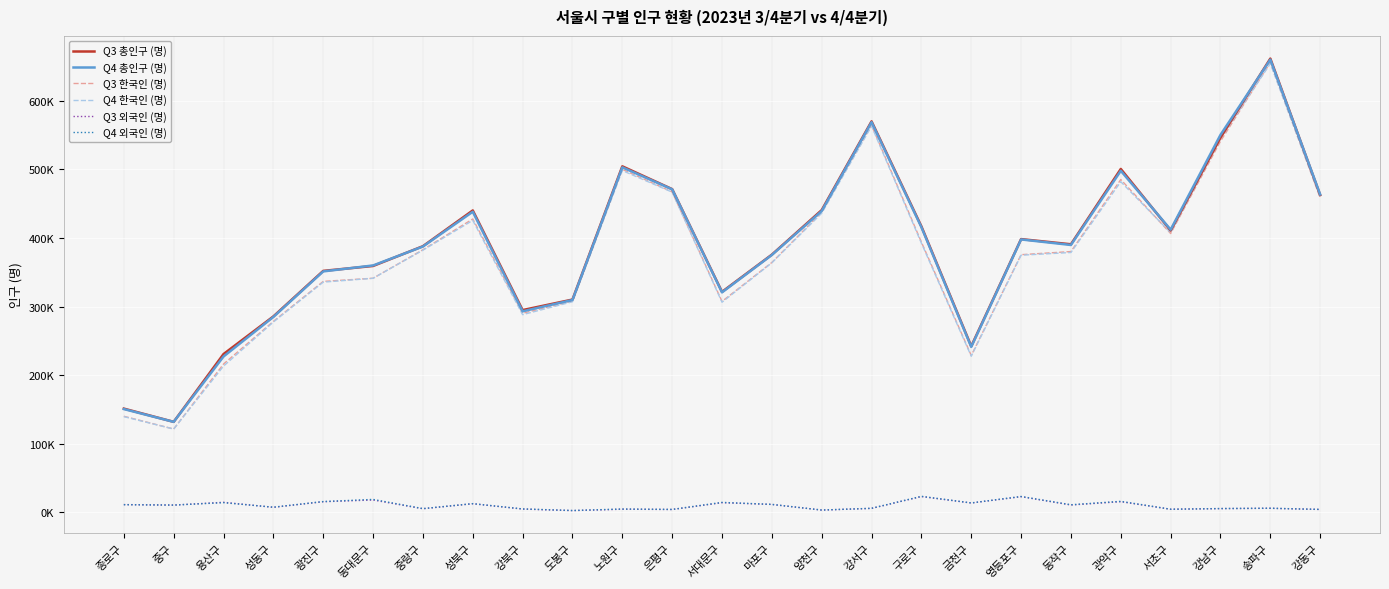

At which category does Q3 외국인 (명) reach its first local peak?

용산구